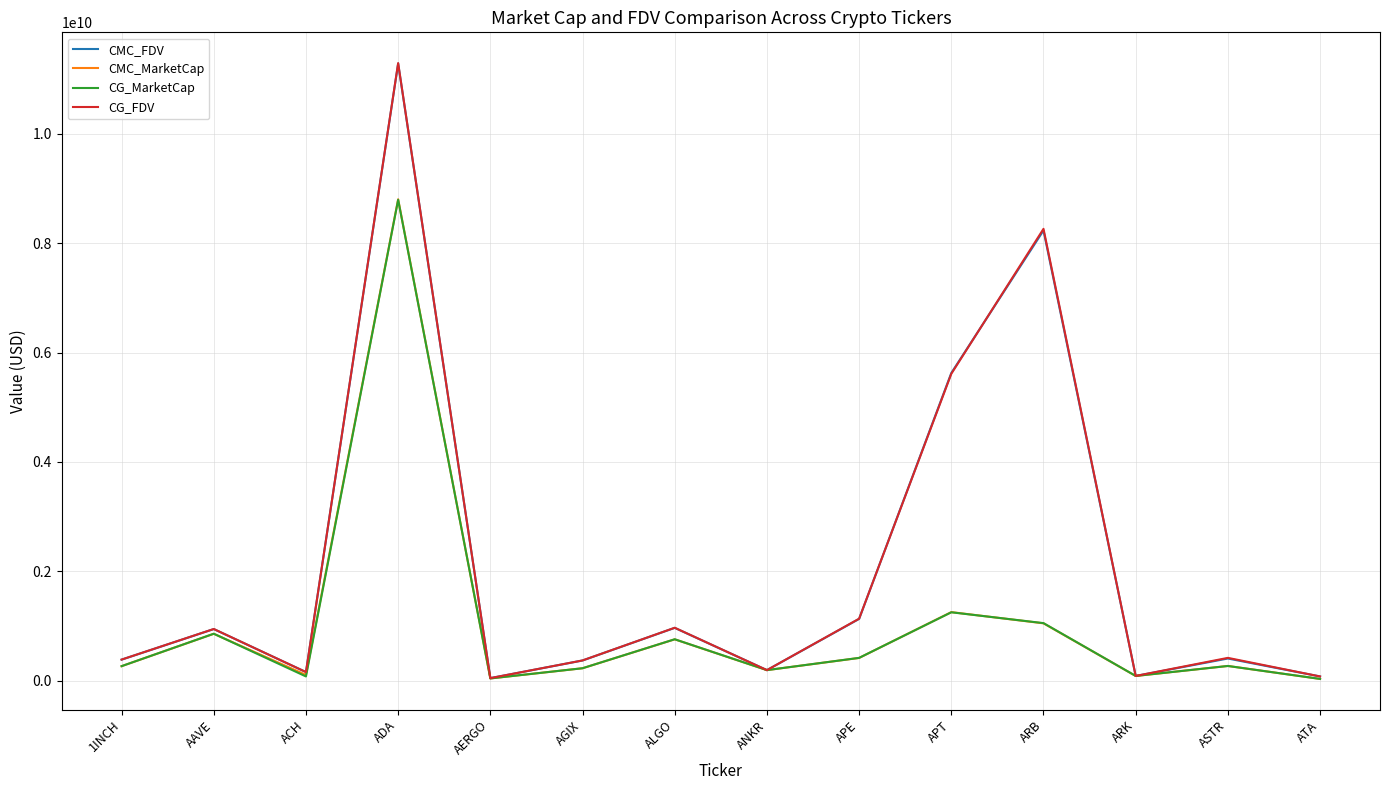

How many times do CG_MarketCap and CMC_MarketCap cross each other?

6